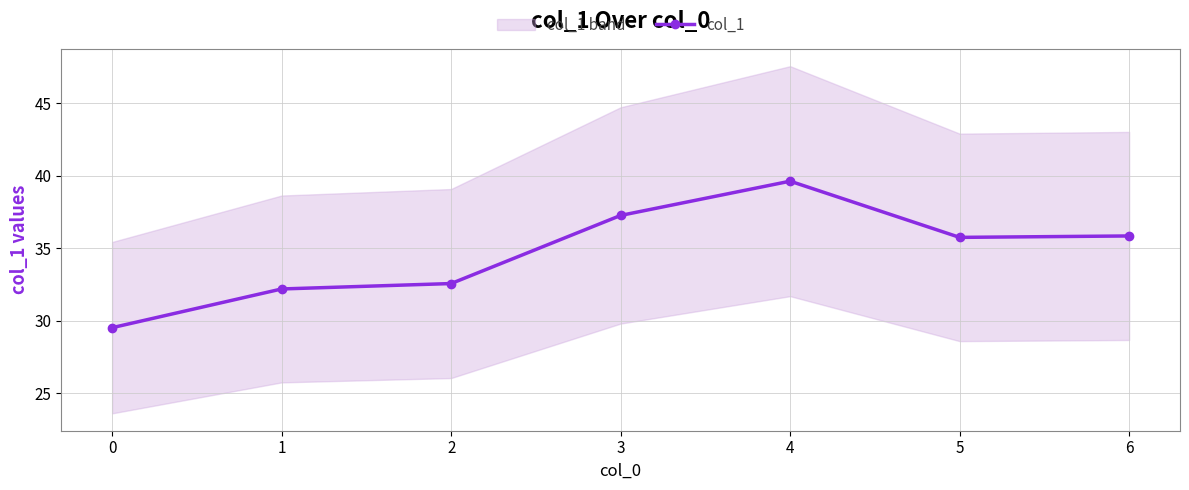

Reading left to right, transcribe all the data shown in this chart.

29.5	32.2	32.6	37.3	39.6	35.7	35.8